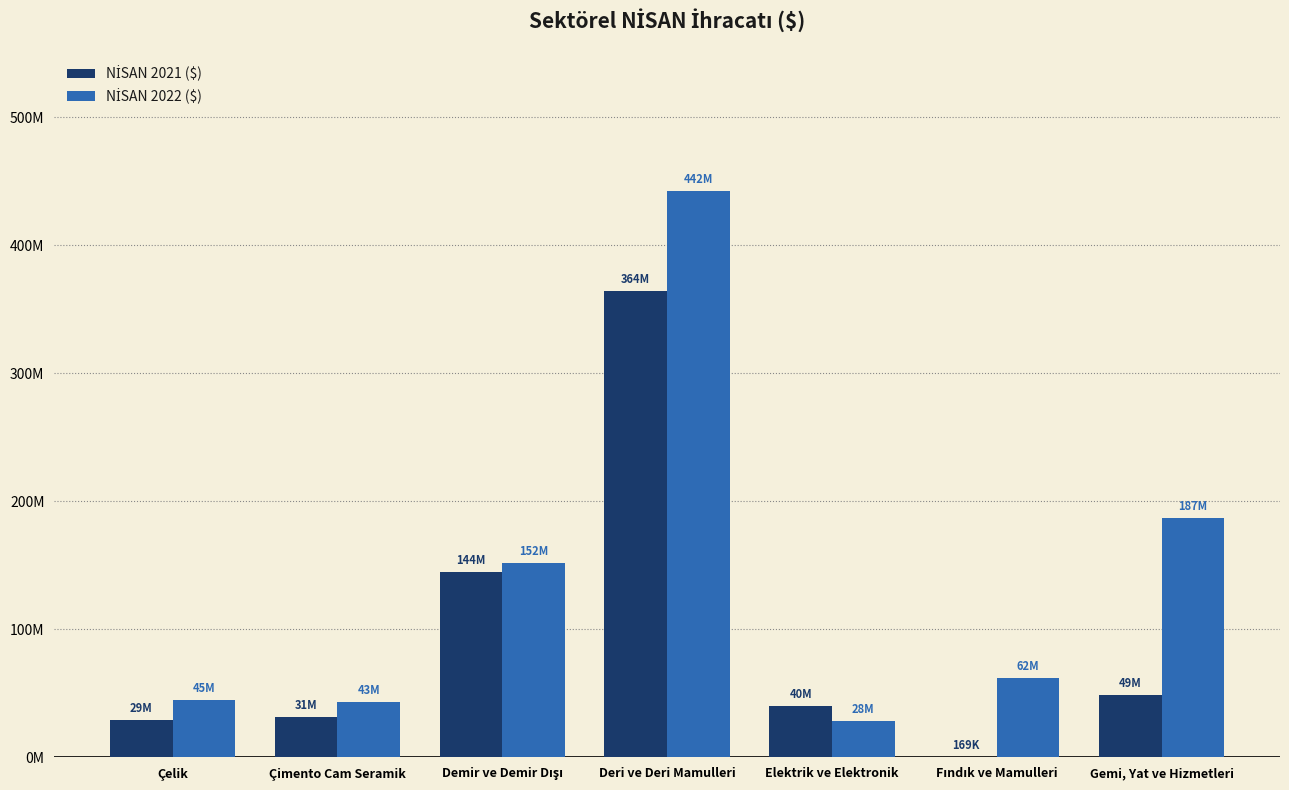

Reading left to right, extract all data points from this chart.

NİSAN 2021 ($): 29251372.4	31244104.7	144349821.5	363848676.2	39833544.3	168806.9	48668687.1
NİSAN 2022 ($): 44825537.7	43234818.6	152016666.3	442008783.6	28107229.1	61563692.8	186976697.8